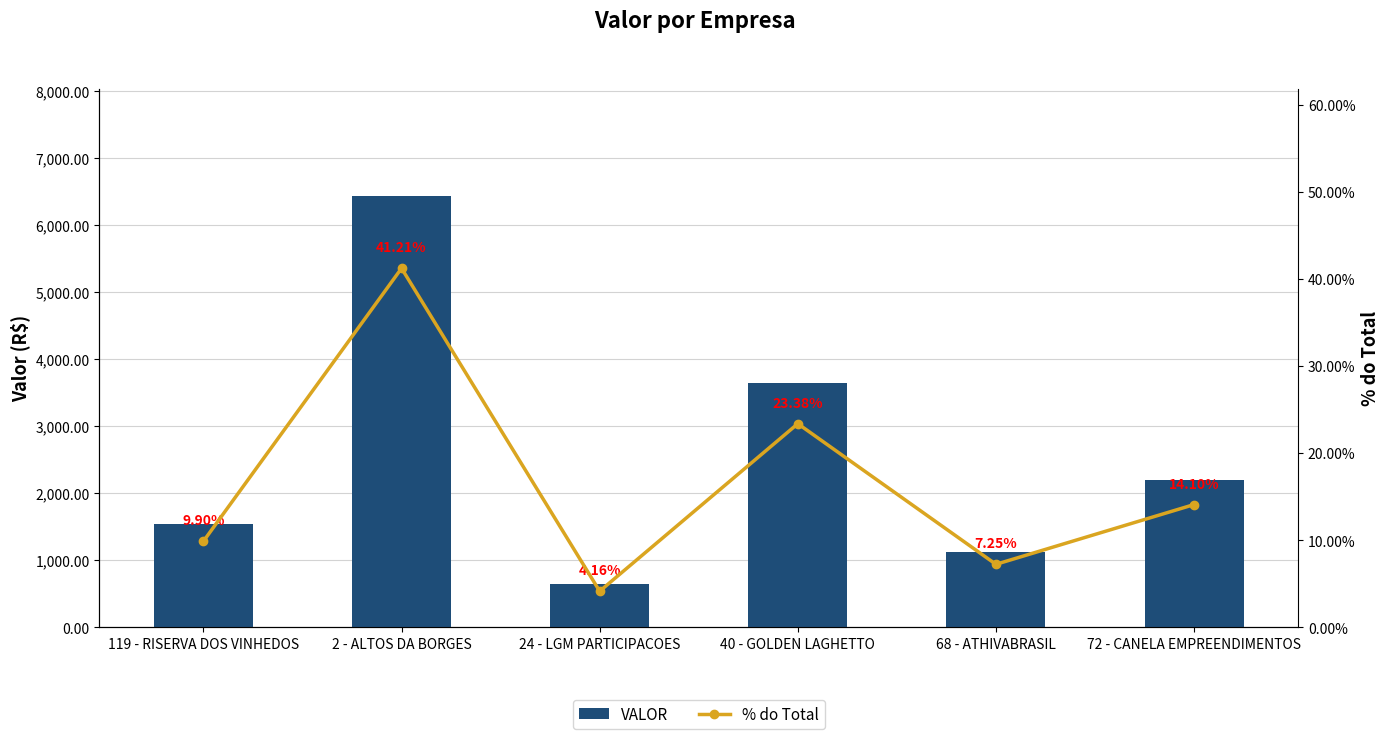

What is the sum of the VALOR values at 40 - GOLDEN LAGHETTO and 72 - CANELA EMPREENDIMENTOS?

5850.1